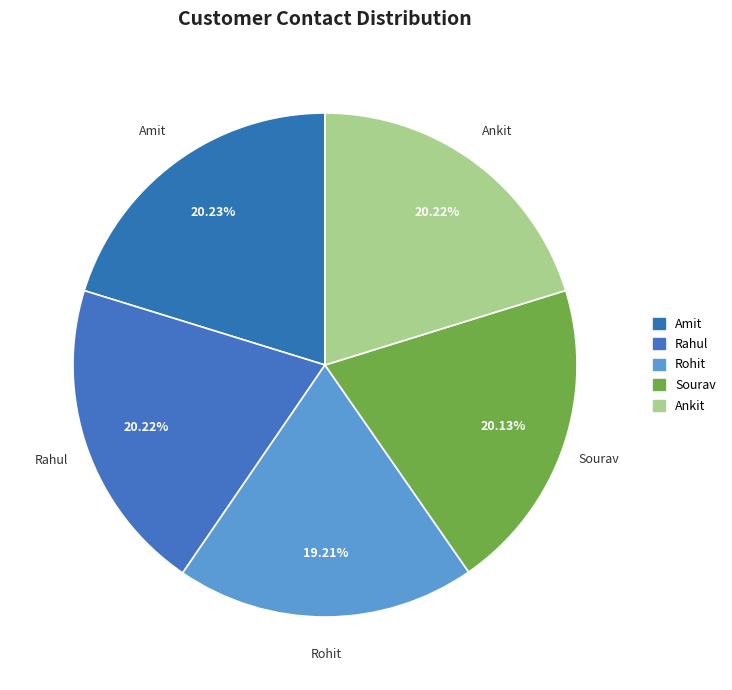

Count the number of slices in the pie.

5